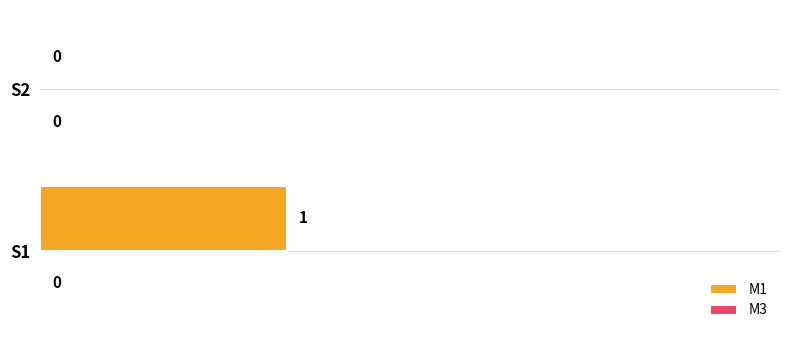

Reading top to bottom, what are all the values shown in this chart?

S2=0	S1=1